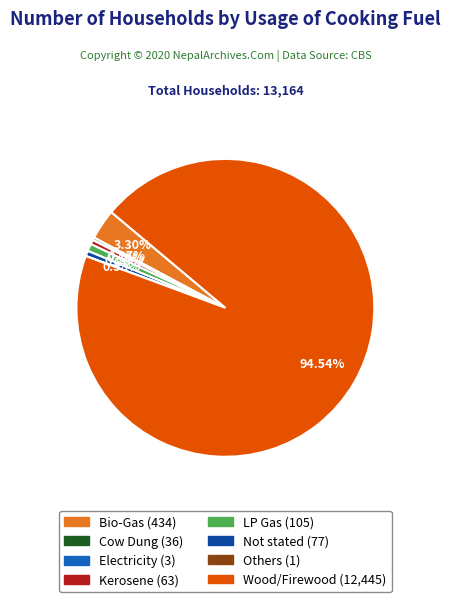

Is there a majority slice in this chart?

Yes